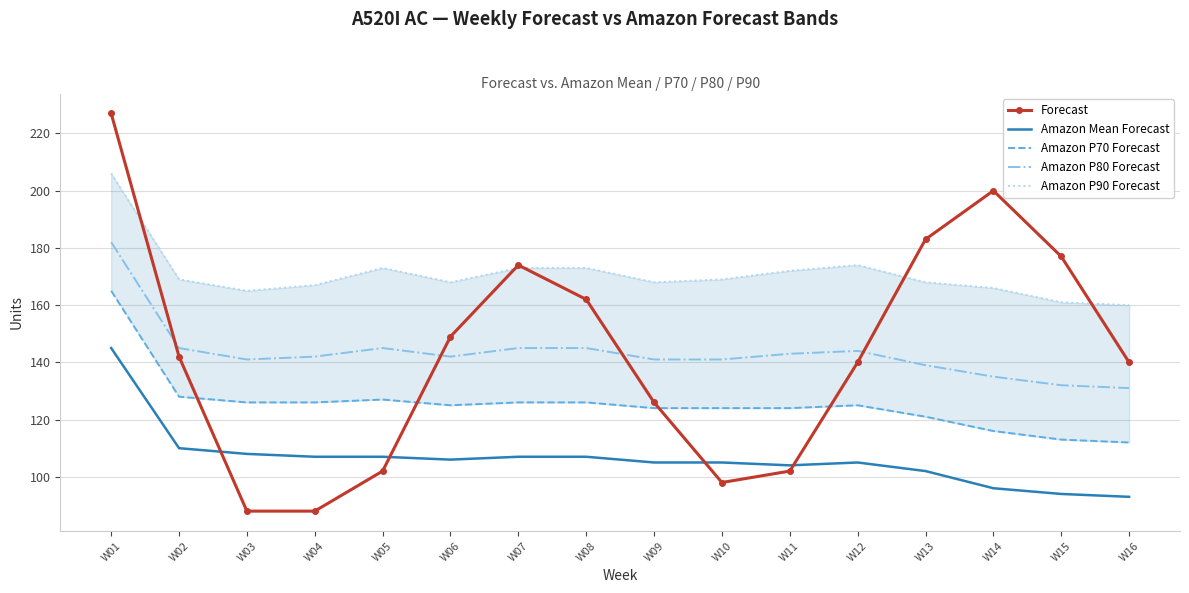

True or false: Amazon P90 Forecast has more than 2 interior local peaks.

False